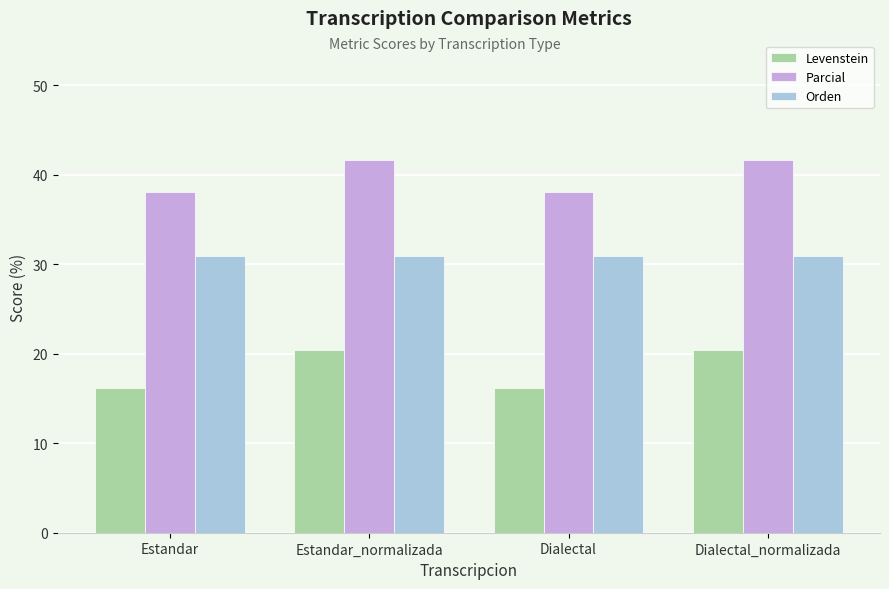

The Orden series shows 7.7 at Dialectal. True or false?

False